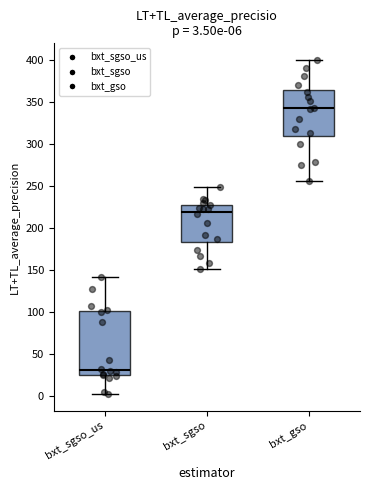

Which box is the tallest, from its lower edge to its upper edge?

bxt_sgso_us